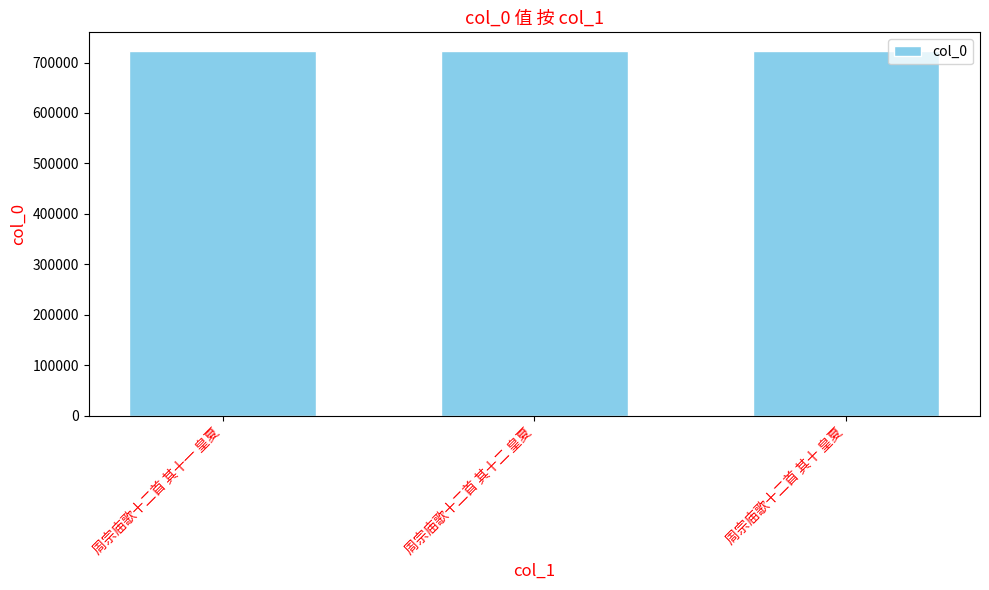

Approximately how many times larger is the value at 周宗庙歌十二首 其十二 皇夏 compared to 周宗庙歌十二首 其十一 皇夏?

1.0